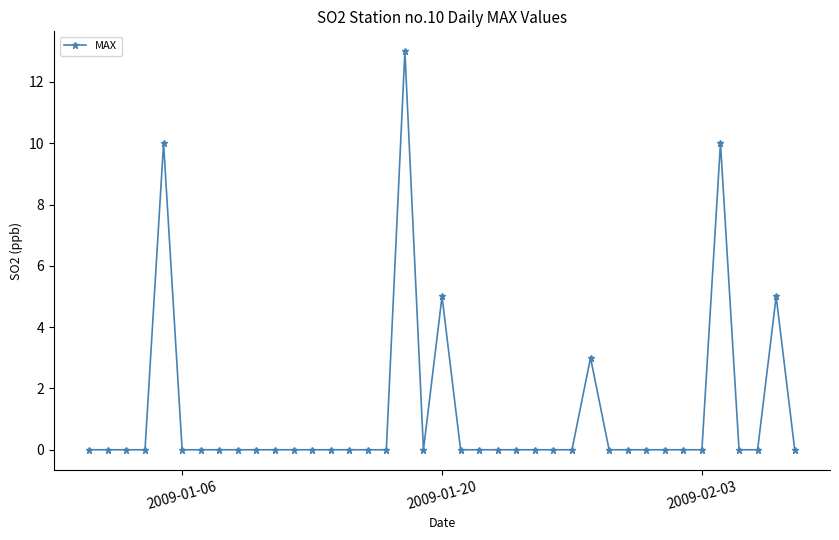

What is the maximum value shown in the chart?

13